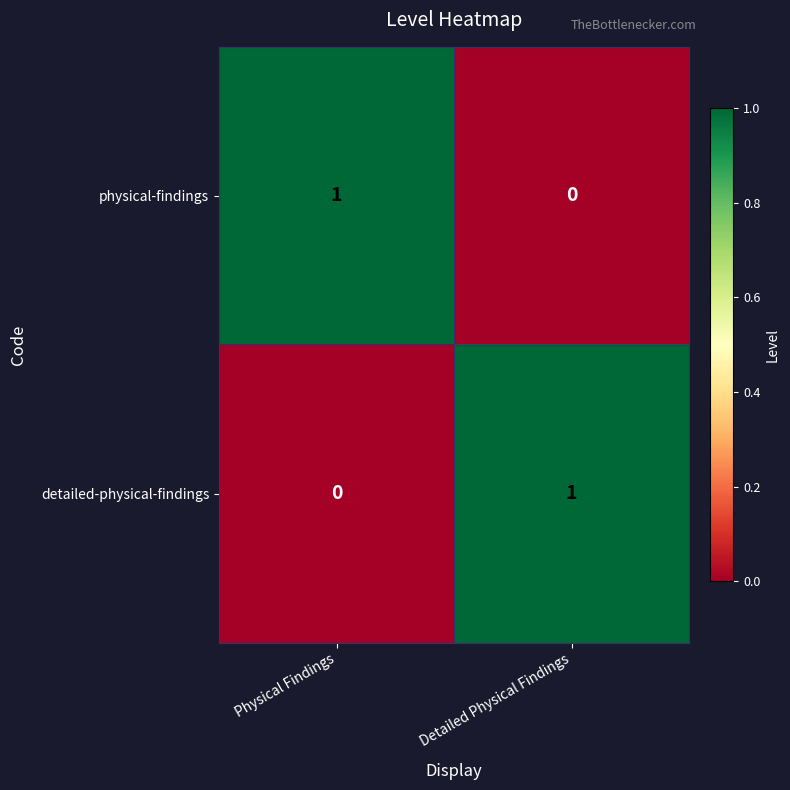

Is the value of physical-findings at Detailed Physical Findings greater than the value of detailed-physical-findings at Detailed Physical Findings?

No